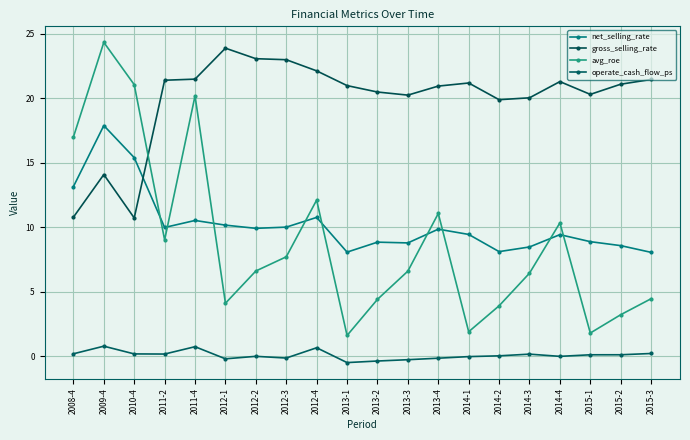

At which label does net_selling_rate first exceed 9?

2008-4